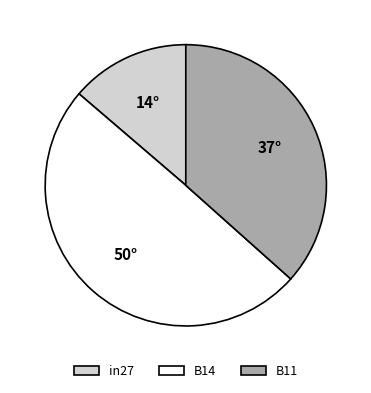

Is the sum of in27 and B14 greater than half?

Yes